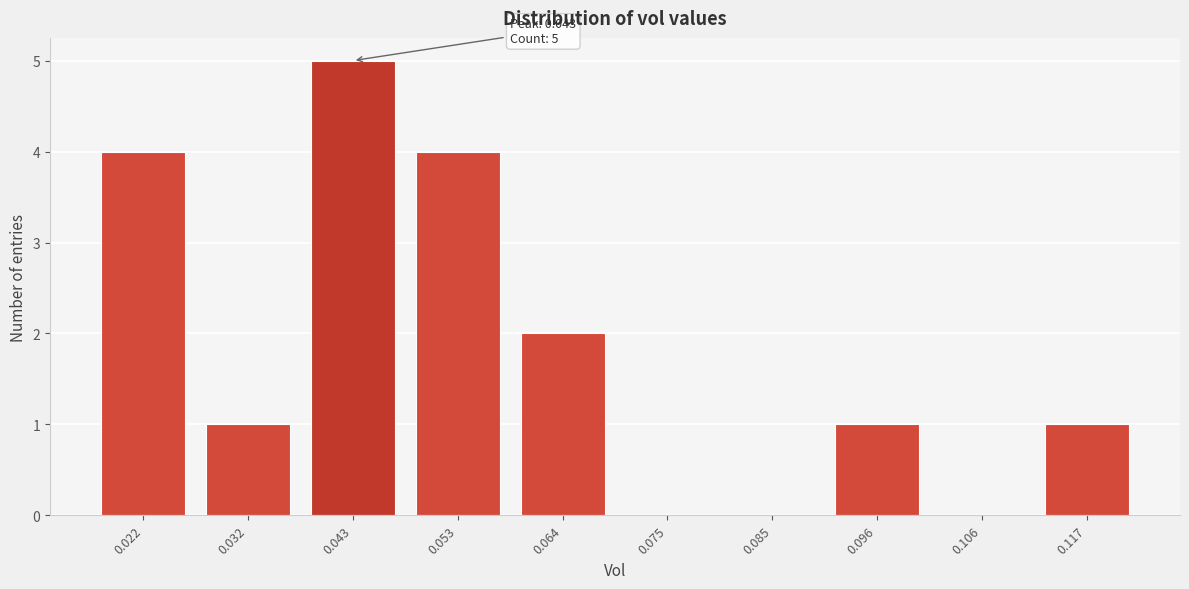

Reading right to left, what are all the values shown in this chart?

0.117=1	0.106=0	0.096=1	0.085=0	0.075=0	0.064=2	0.053=4	0.043=5	0.032=1	0.022=4